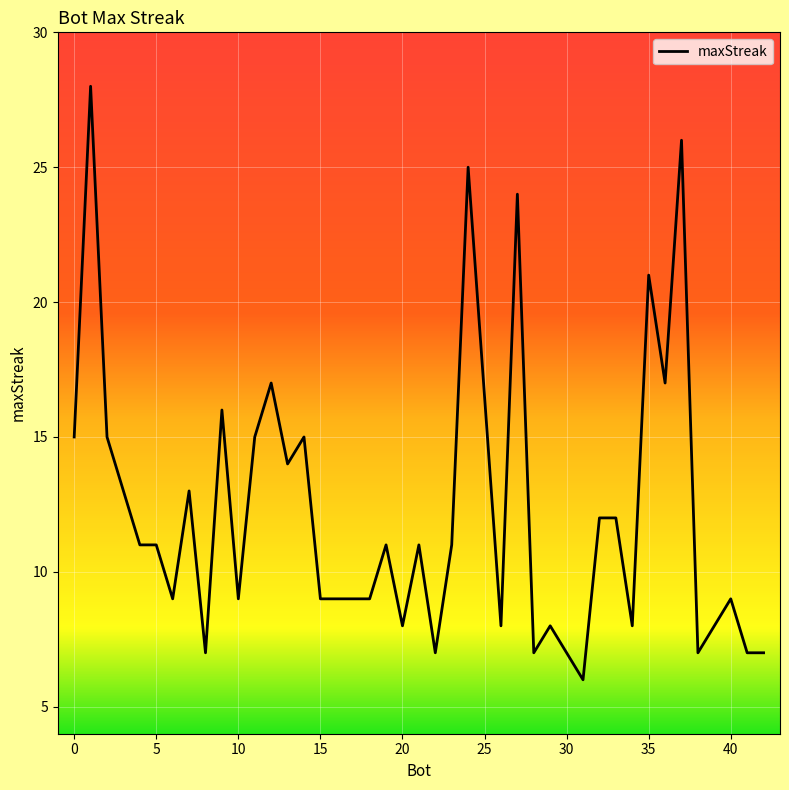

How many lines are shown in the chart?

1